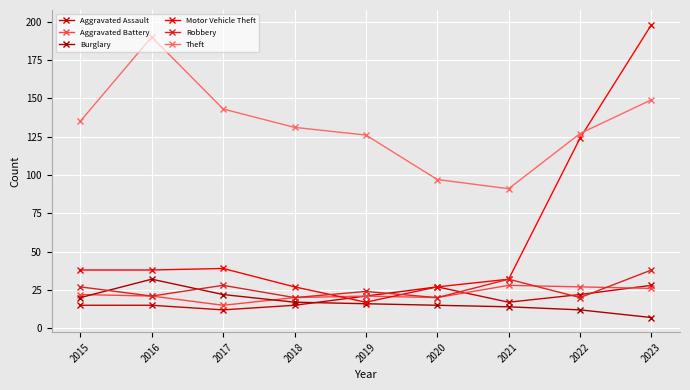

What is the difference between the Robbery values at 2018 and 2015?

7